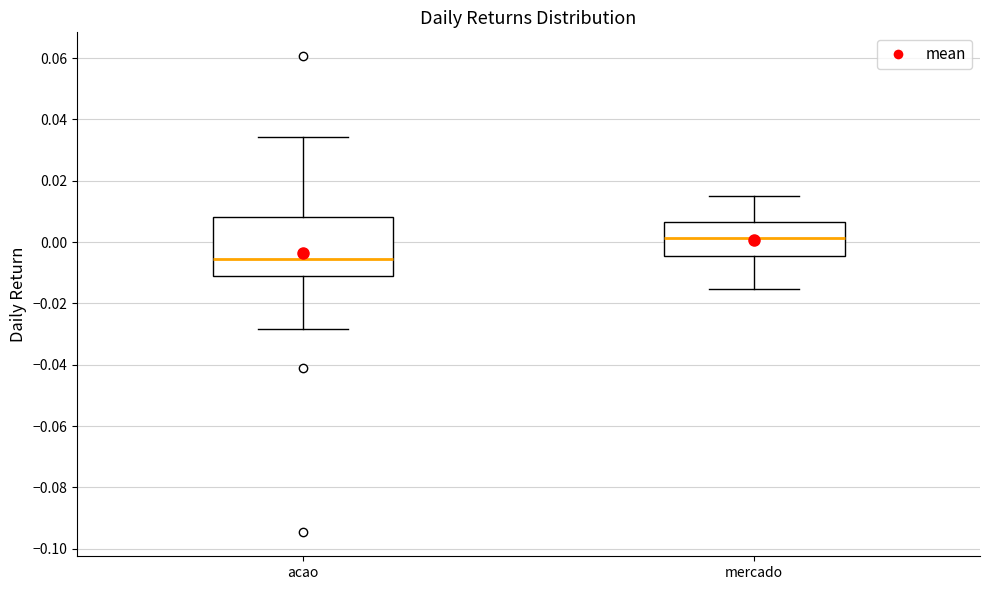

Which box is the tallest, from its lower edge to its upper edge?

acao